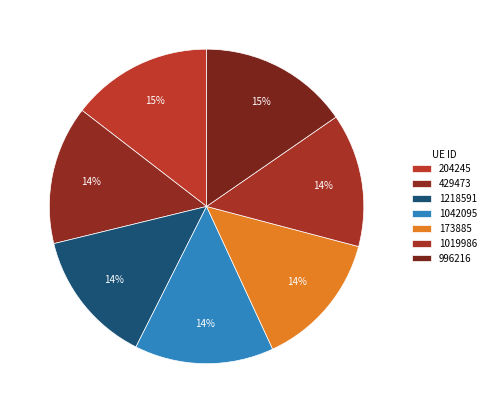

Count the number of slices in the pie.

7